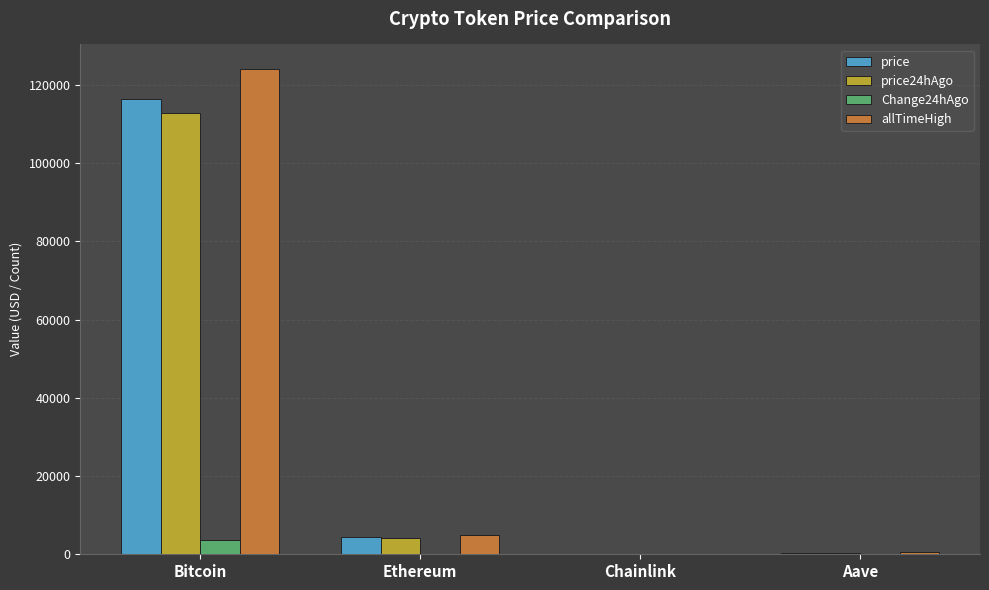

The value of price at Bitcoin is 78941.5. True or false?

False